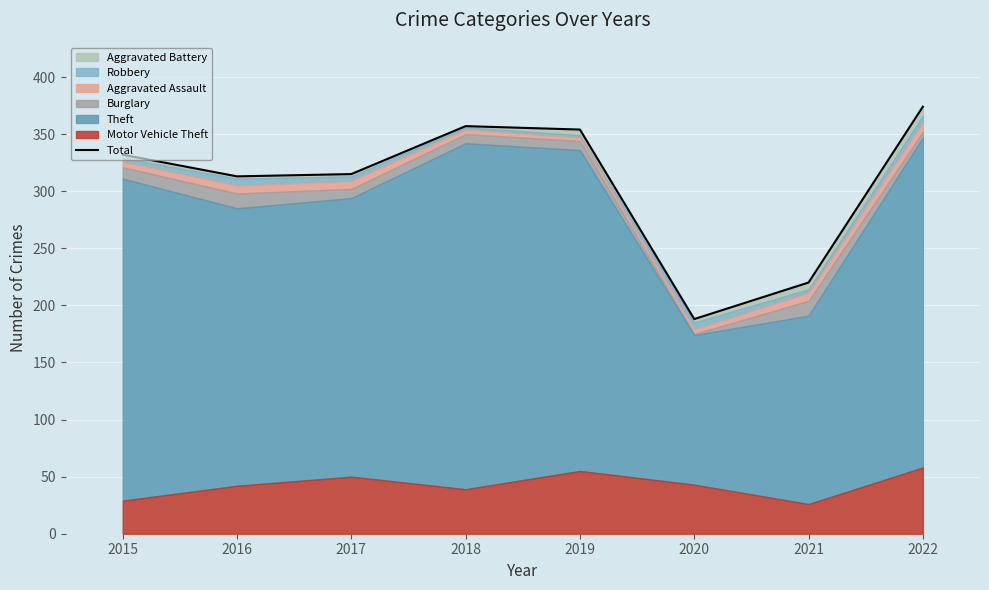

What is the average value?

307